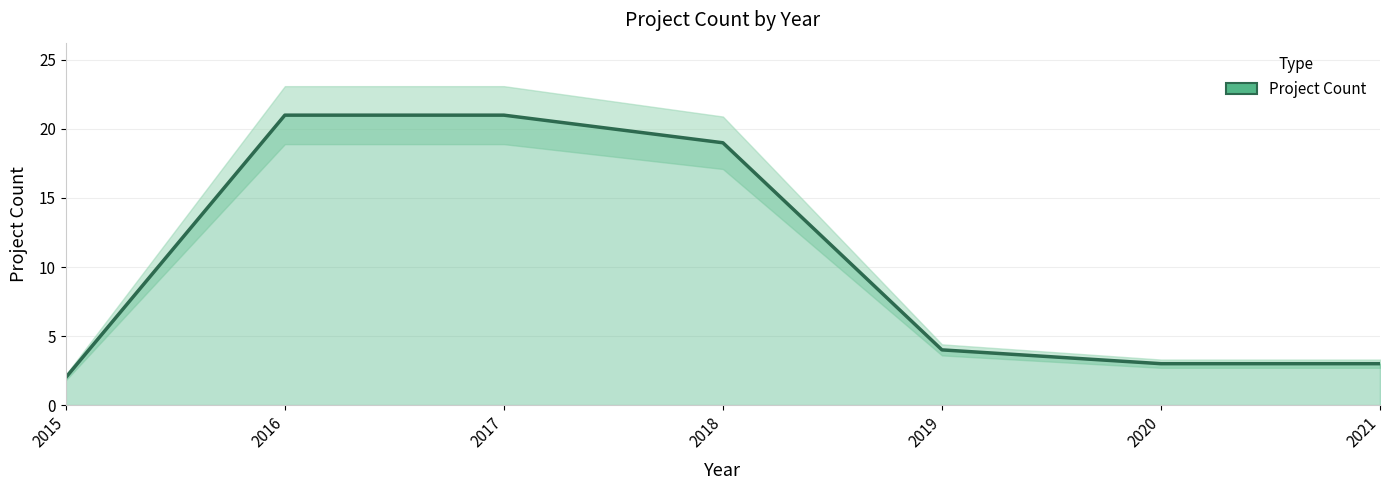

List the labels in order of value, largest first.

2016, 2017, 2018, 2019, 2020, 2021, 2015